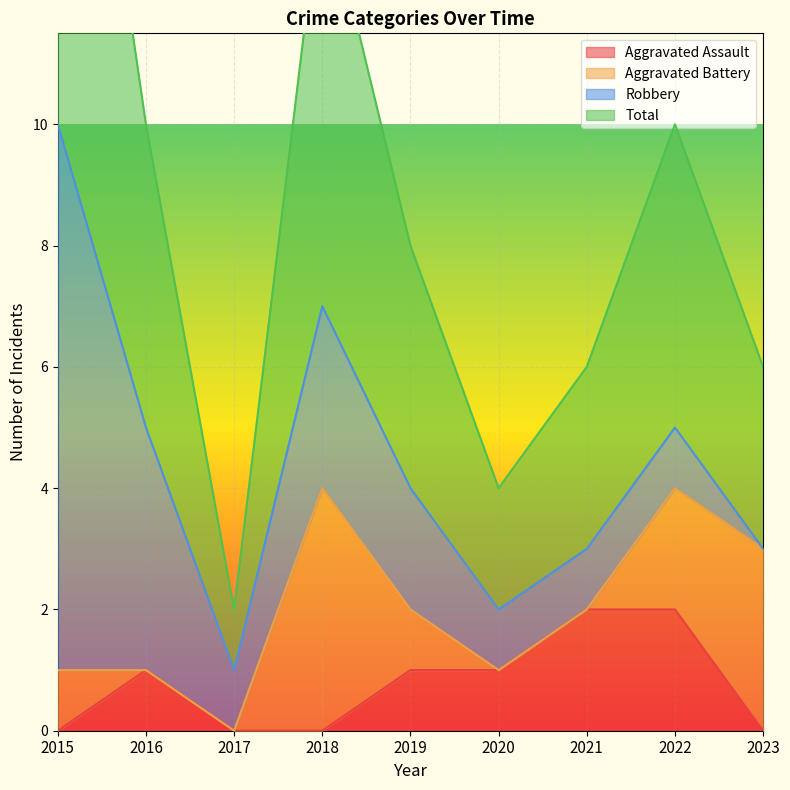

Which category has the highest value in the Total series?

2015